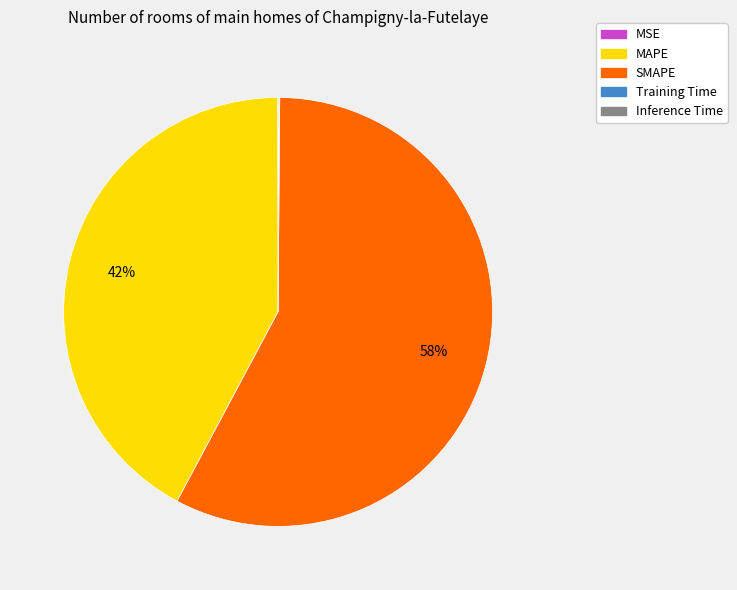

To the nearest percent, what is the average slice percentage?

20%